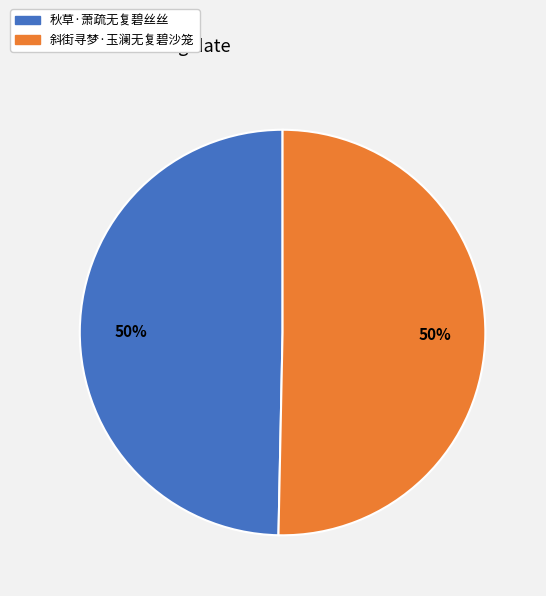

Approximately how many times larger is the value at 秋草·萧疏无复碧丝丝 compared to 斜街寻梦·玉澜无复碧沙笼?

1.0